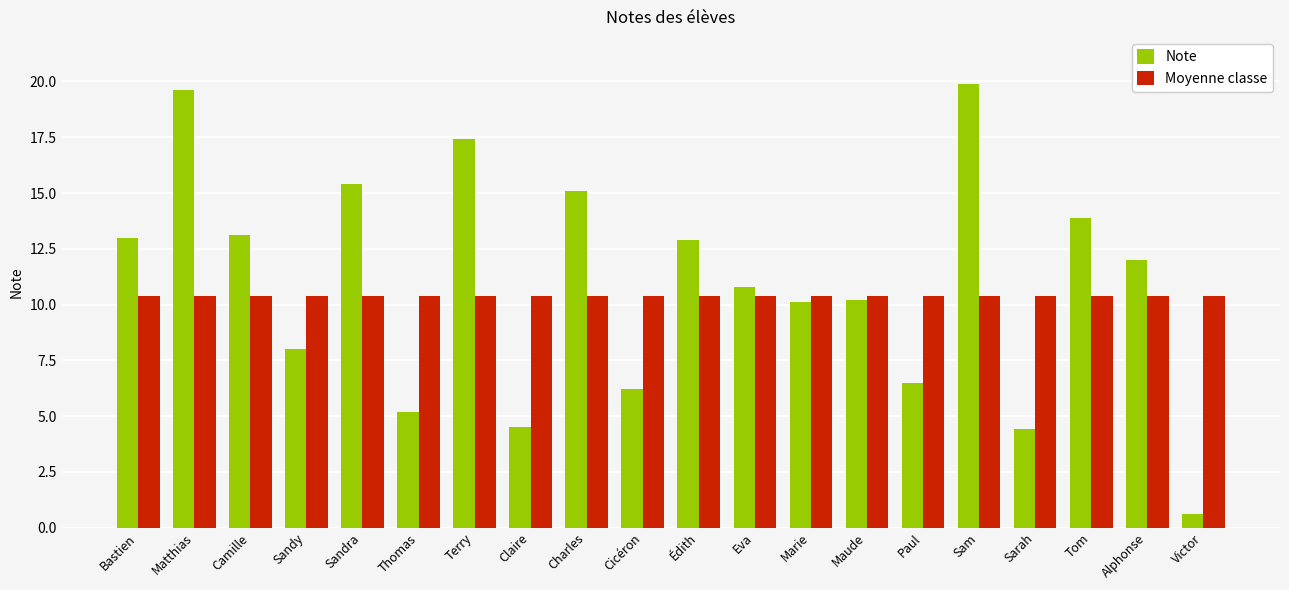

What is the difference between the highest and lowest values at Claire?

5.9